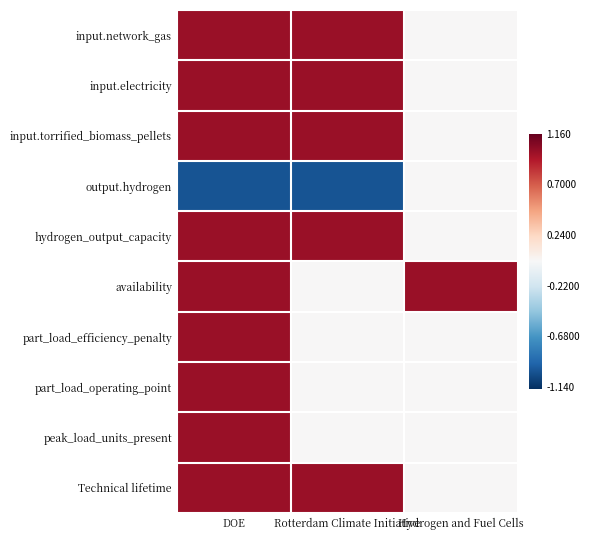

What is the total value across all series at Hydrogen and Fuel Cells?

1